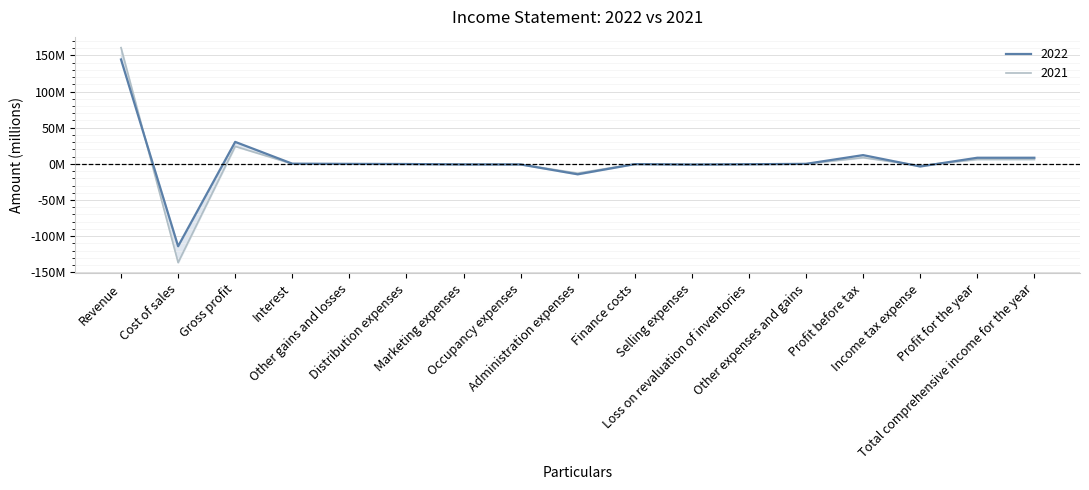

How many lines are shown in the chart?

2